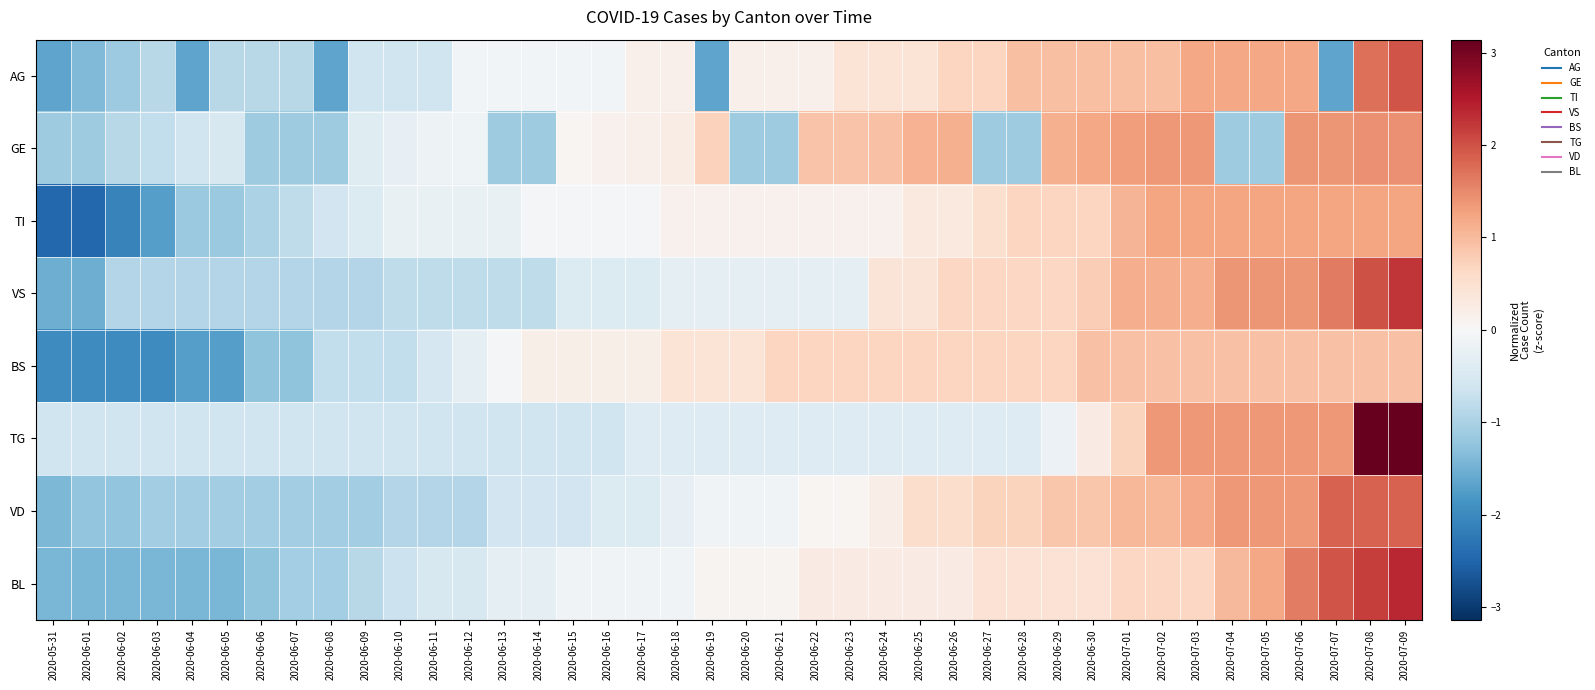

Between 2020-06-05 and 2020-06-08, which series saw the biggest shift?

BS